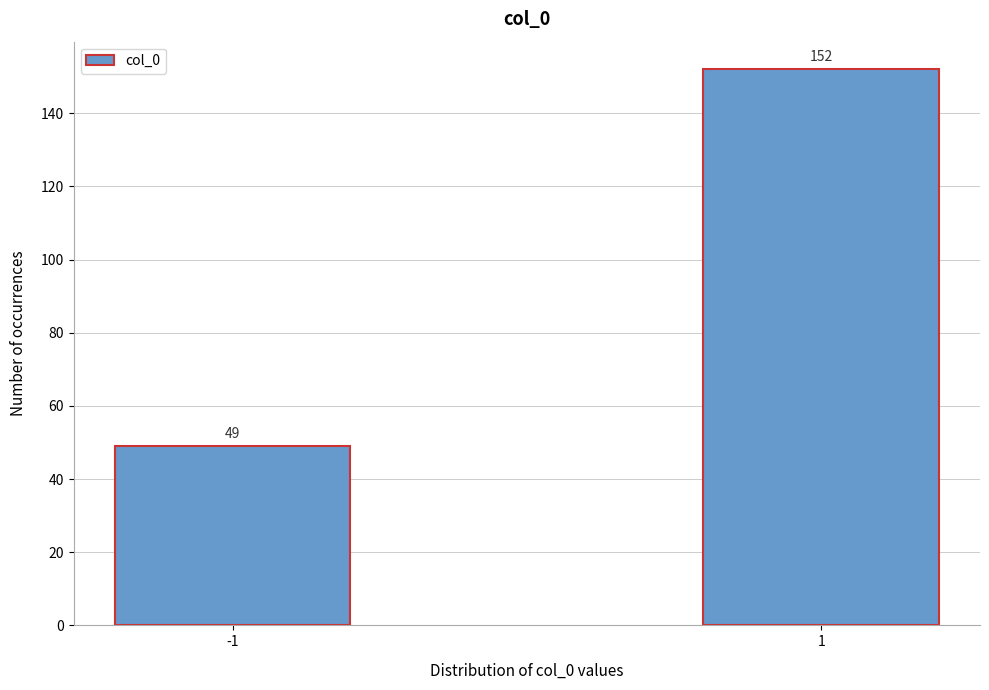

Reading left to right, list all the values displayed in this chart.

-1=49	1=152